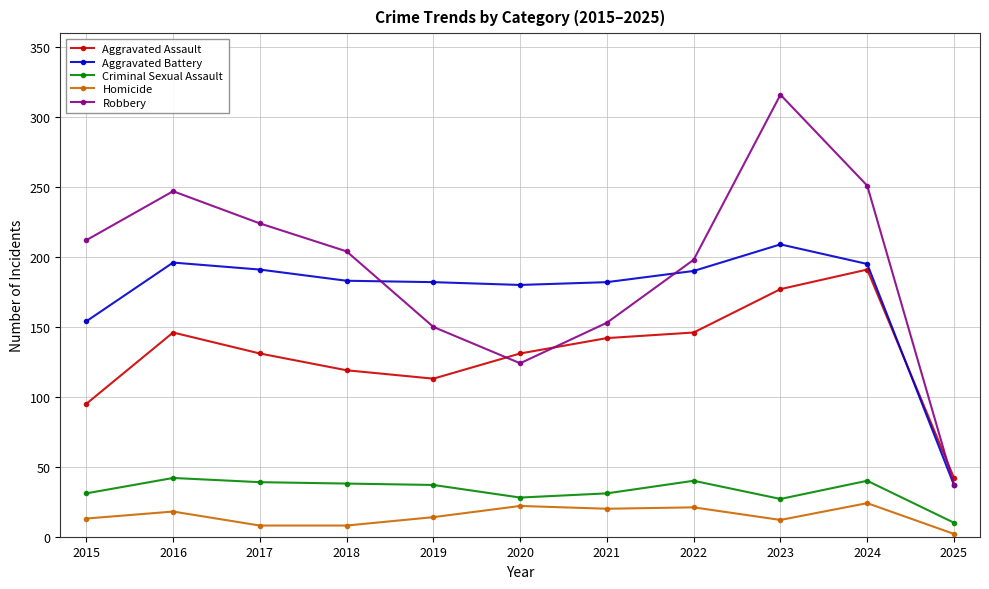

True or false: Criminal Sexual Assault and Aggravated Assault cross at least once.

False